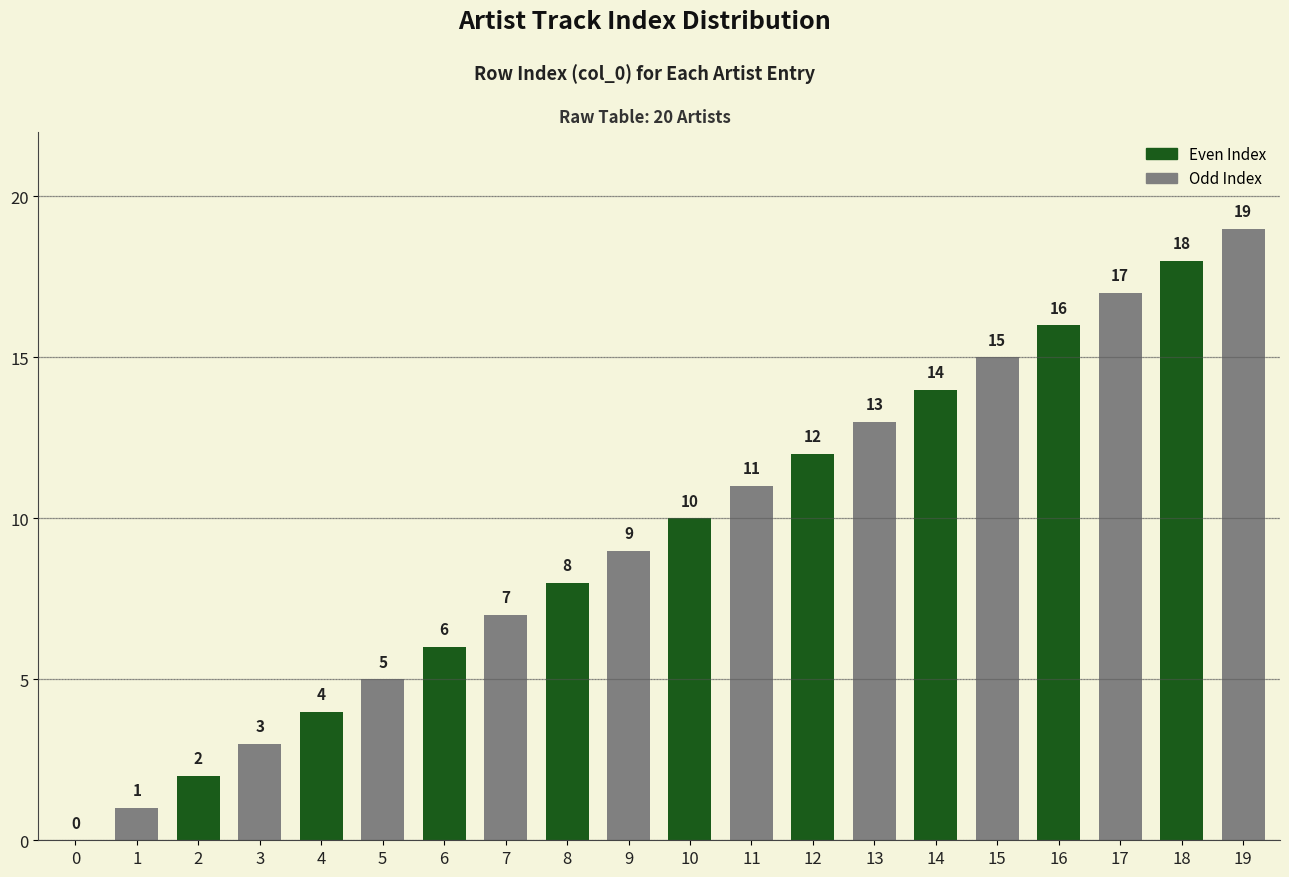

Reading left to right, what are all the values shown in this chart?

0=0	1=1	2=2	3=3	4=4	5=5	6=6	7=7	8=8	9=9	10=10	11=11	12=12	13=13	14=14	15=15	16=16	17=17	18=18	19=19